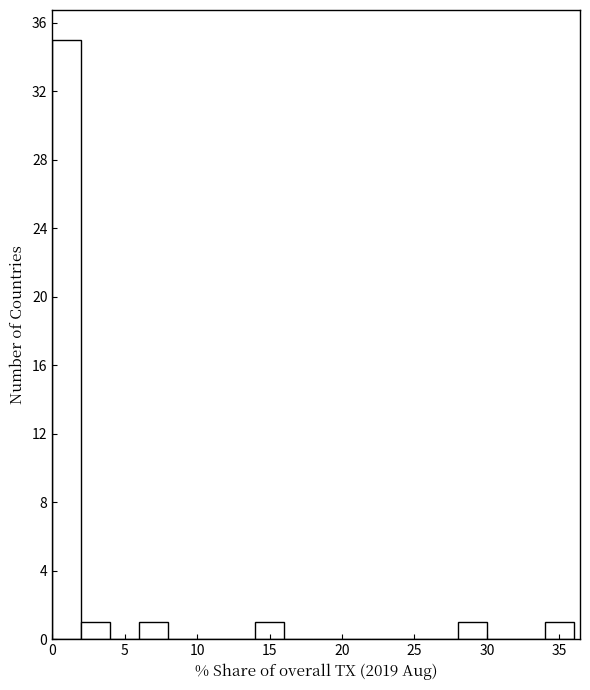

Reading left to right, list every bar in this chart as the range it spans on the x-axis followed by its height. The values are not printed on the chart, so give them approximately, as read against the axis.

0 to 2: 35
2 to 4: 1
4 to 6: 0
6 to 8: 1
8 to 10: 0
10 to 12: 0
12 to 14: 0
14 to 16: 1
16 to 18: 0
18 to 20: 0
20 to 22: 0
22 to 24: 0
24 to 26: 0
26 to 28: 0
28 to 30: 1
30 to 32: 0
32 to 34: 0
34 to 36: 1